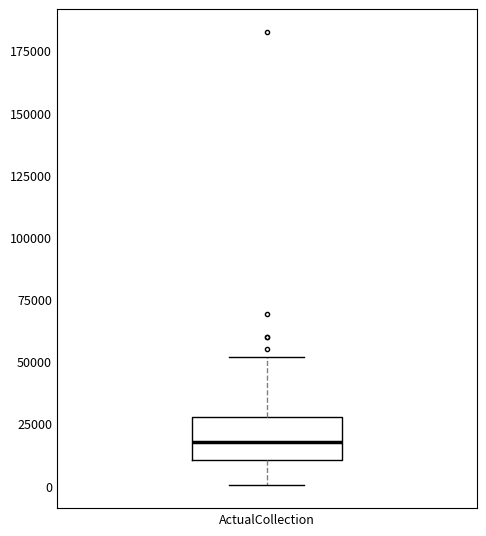

Read this box plot against the y-axis: the position of the median line, the range covered by the box, and the ends of both whiskers. The values are not printed on the chart, so give them approximately, as read against the axis.

median 20000, box 10000 to 30000, whiskers 0 to 50000